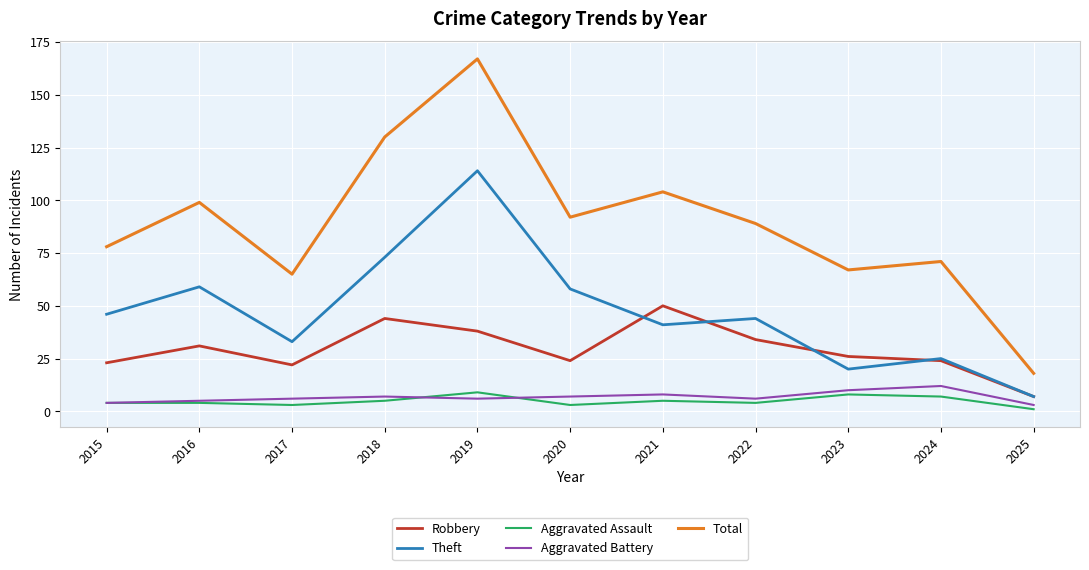

Which series has the largest total across all categories?

Total